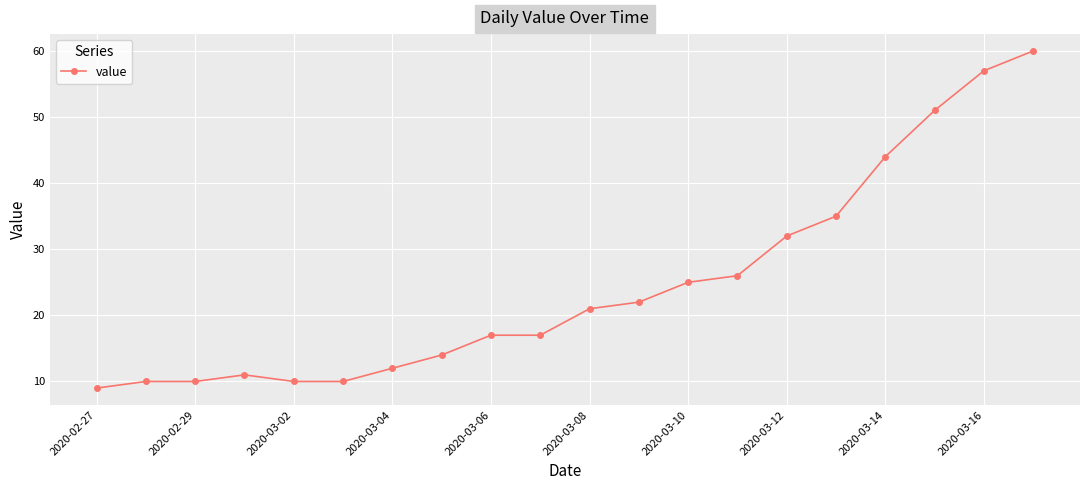

What is the value of the 13th point from the left?

25